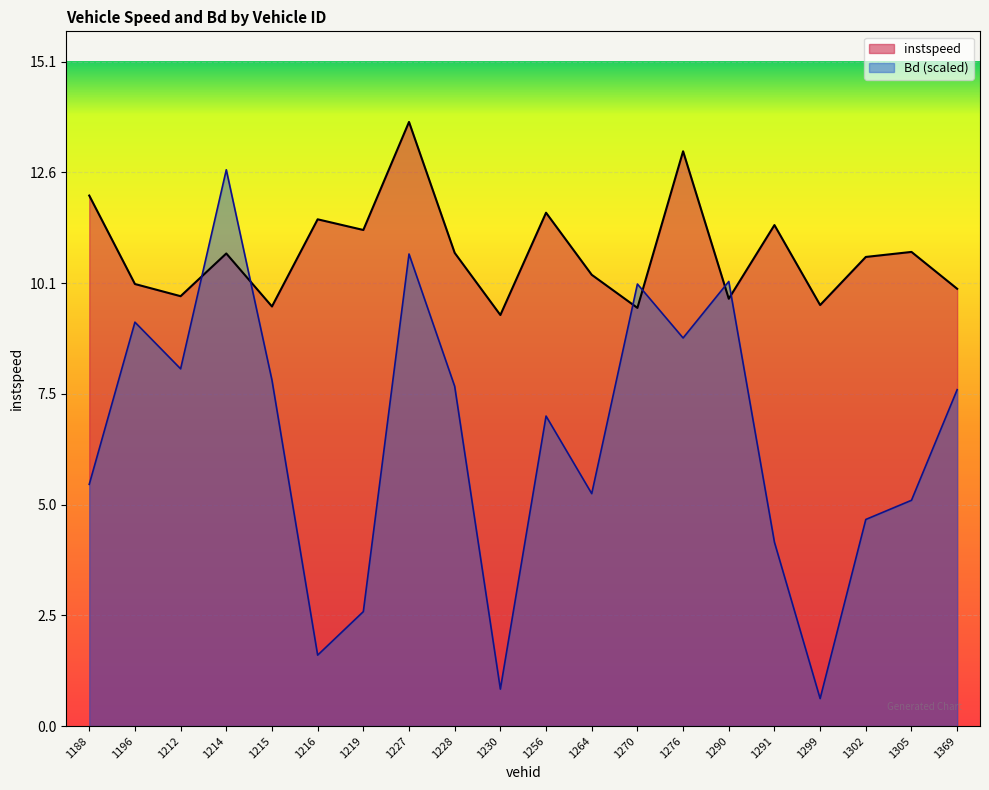

The instspeed series shows 11.3 at 1219. True or false?

True